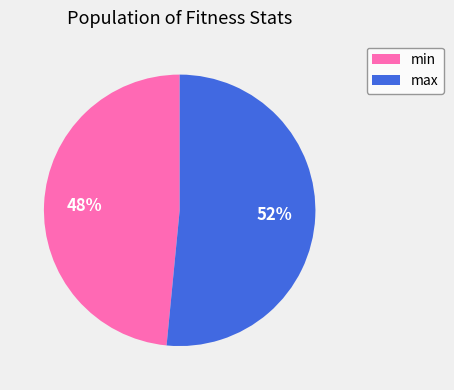

What is the largest slice in the pie chart?

max